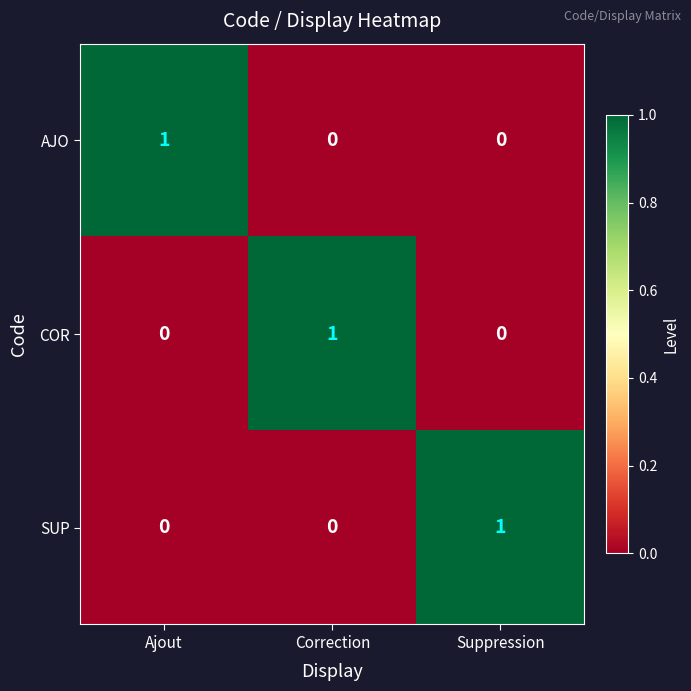

At how many categories does at least one series exceed 0?

3